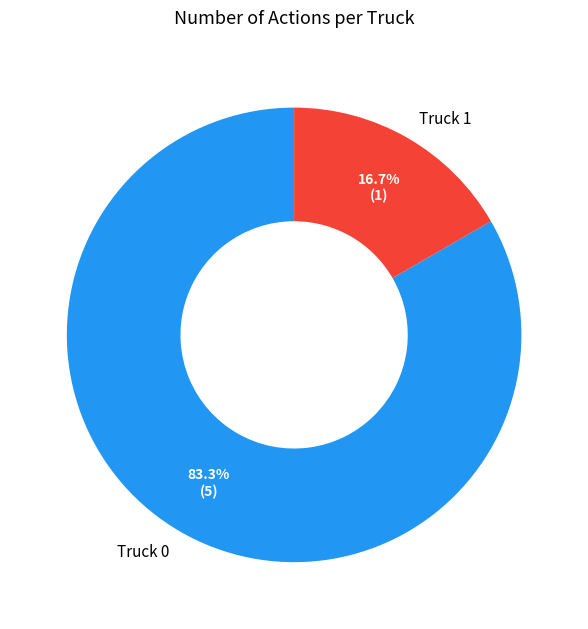

Rank the categories by value from highest to lowest.

Truck 0, Truck 1